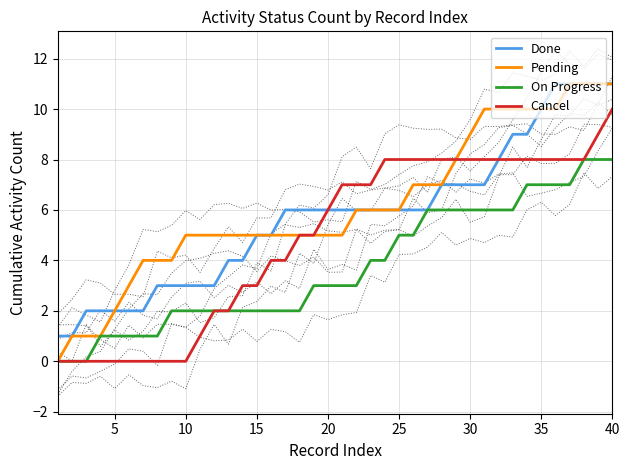

Which series has the largest total across all categories?

Pending